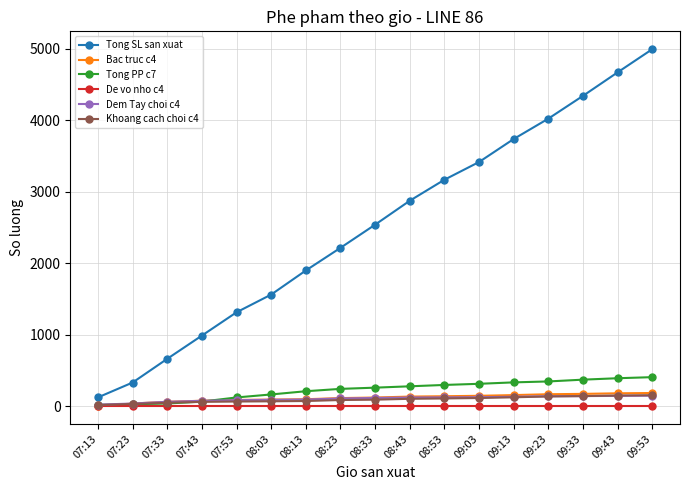

Is it true that Tong SL san xuat equals 5438 at 09:13?

False